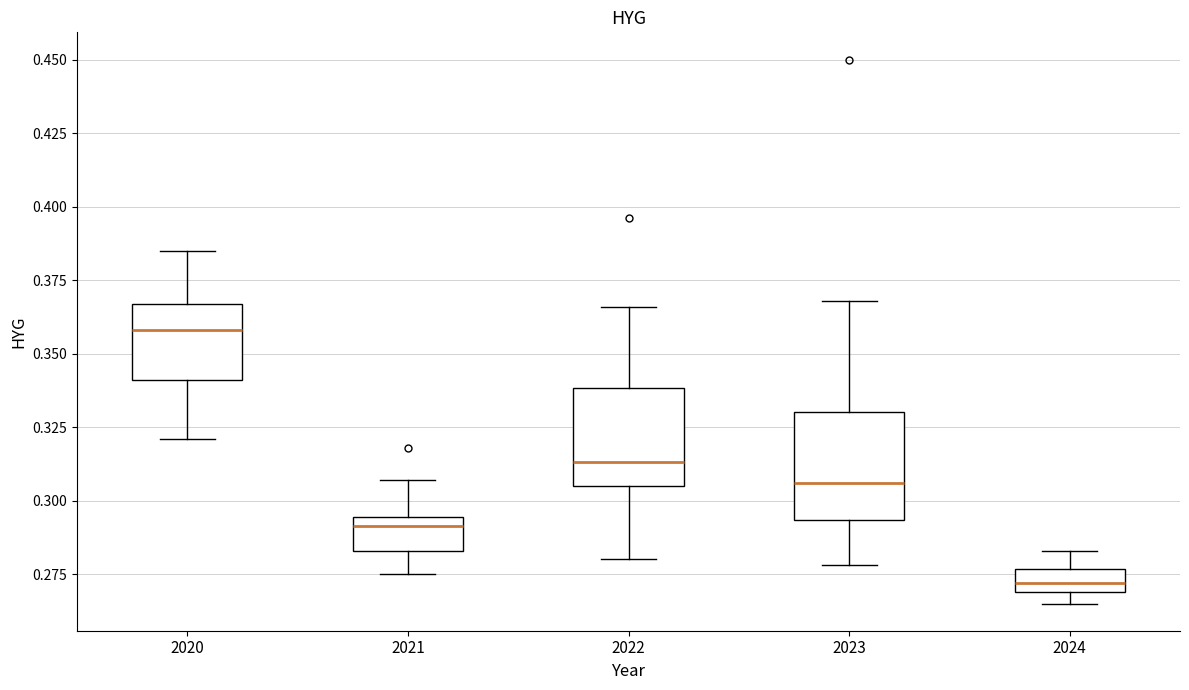

Reading left to right, read every box against the y-axis: the position of its median line, the range the box covers, and the ends of its whiskers. The values are not printed on the chart, so give them approximately, as read against the axis.

2020: median 0.360, box 0.340 to 0.365, whiskers 0.320 to 0.385
2021: median 0.290, box 0.285 to 0.295, whiskers 0.275 to 0.305
2022: median 0.315, box 0.305 to 0.340, whiskers 0.280 to 0.365
2023: median 0.305, box 0.295 to 0.330, whiskers 0.280 to 0.370
2024: median 0.270 (inside the box), box 0.270 to 0.275, whiskers 0.265 to 0.285